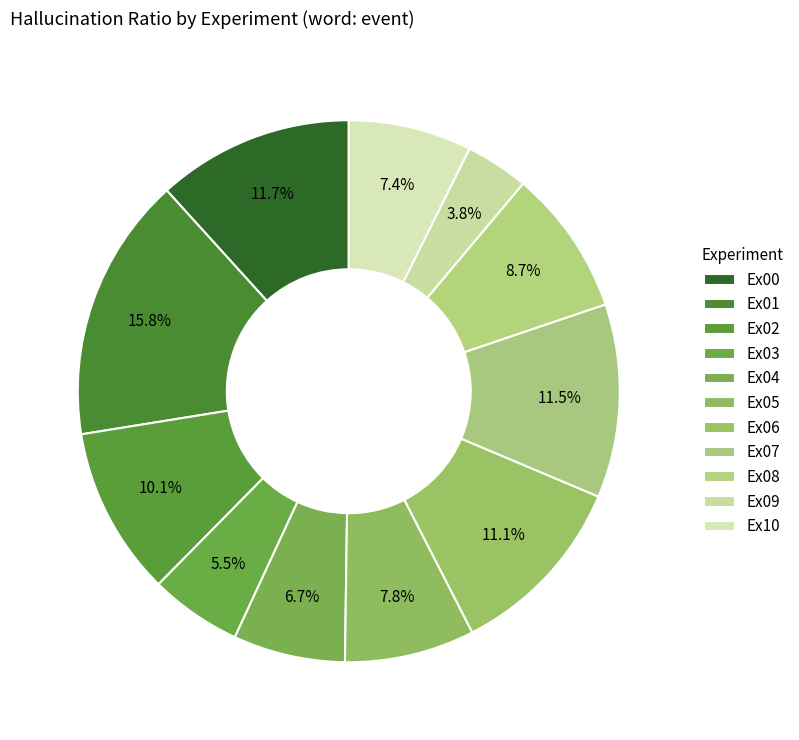

What portion of the pie excludes Ex01?

84.2%